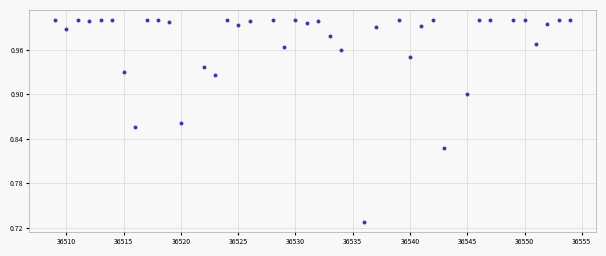

What is the range of Y values (max minus min)?

0.3